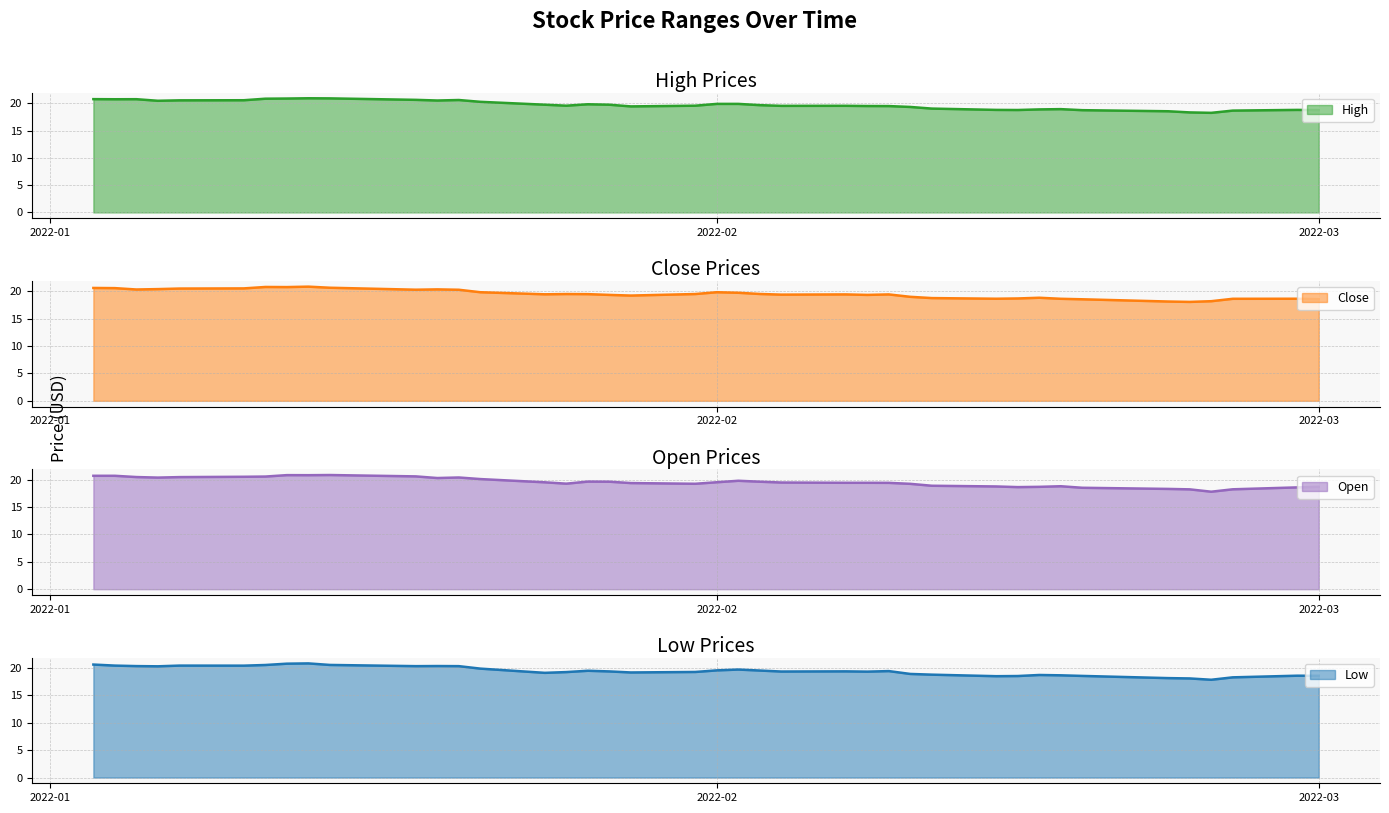

What position from the right is 2022-02-25?

3